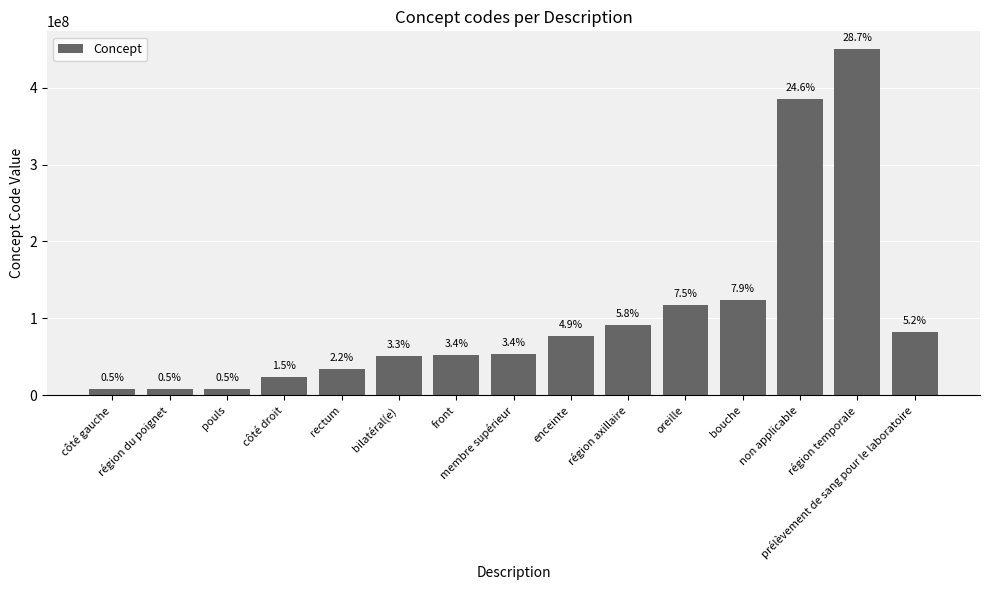

How many bars are there in total?

15